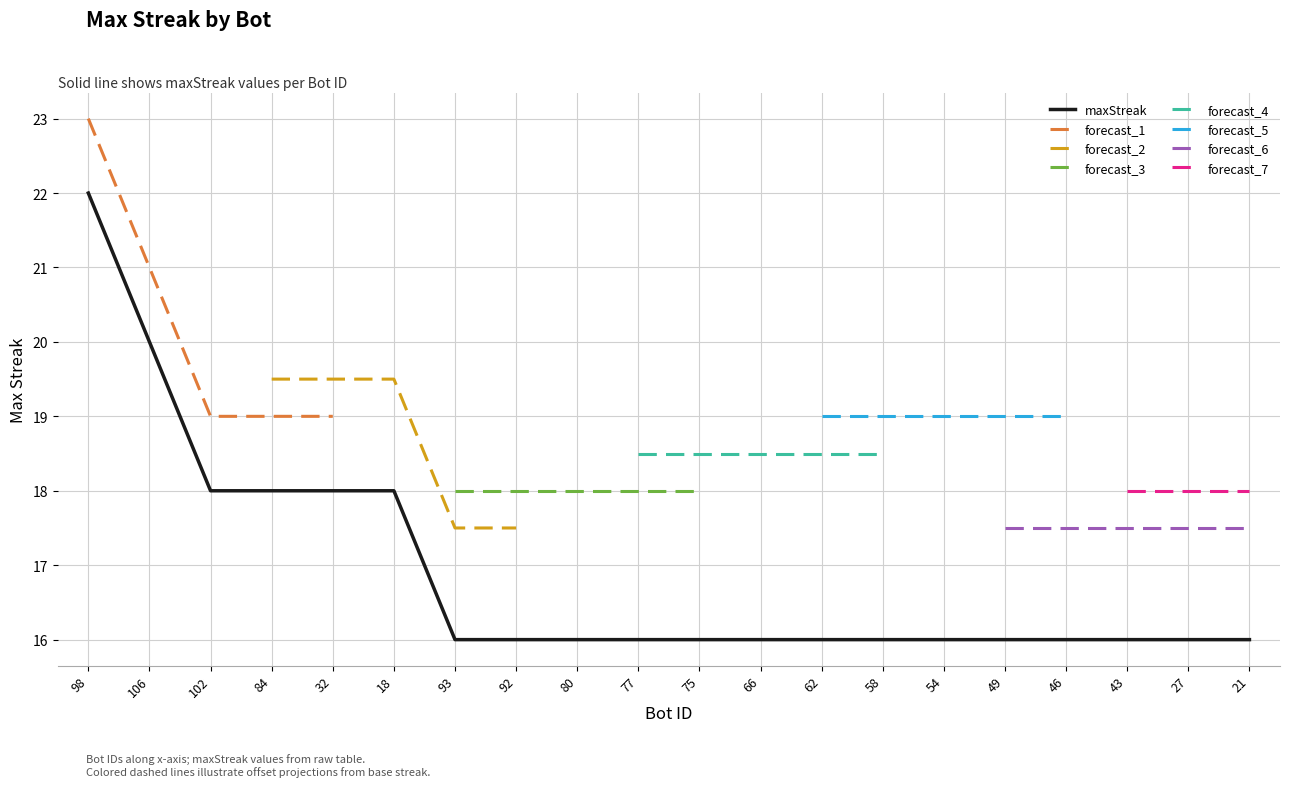

Reading left to right, extract all data points from this chart.

22	20	18	18	18	18	16	16	16	16	16	16	16	16	16	16	16	16	16	16